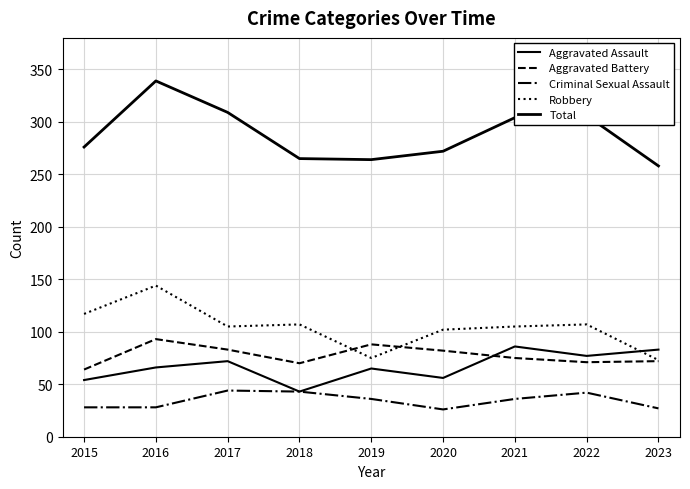

Reading left to right, list all the values displayed in this chart.

Aggravated Assault: 54	66	72	43	65	56	86	77	83
Aggravated Battery: 64	93	83	70	88	82	75	71	72
Criminal Sexual Assault: 28	28	44	43	36	26	36	42	27
Robbery: 117	144	105	107	75	102	105	107	73
Total: 276	339	309	265	264	272	304	306	258